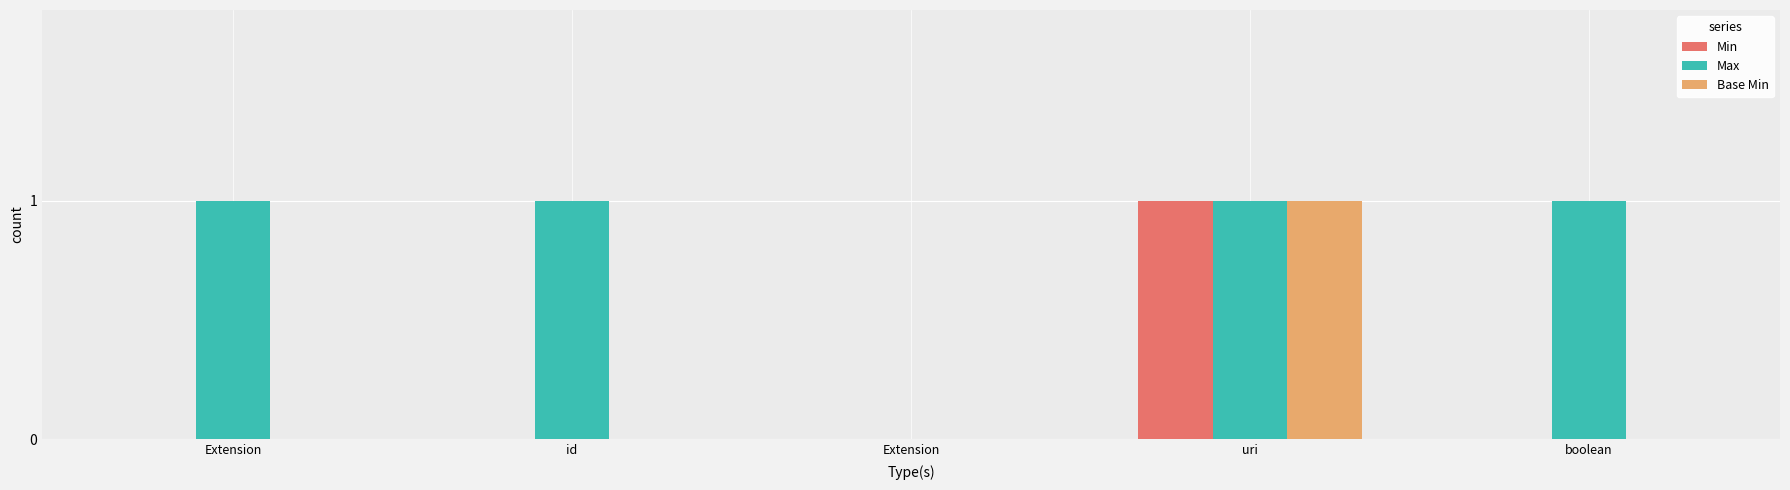

Count the number of categories in the chart.

5